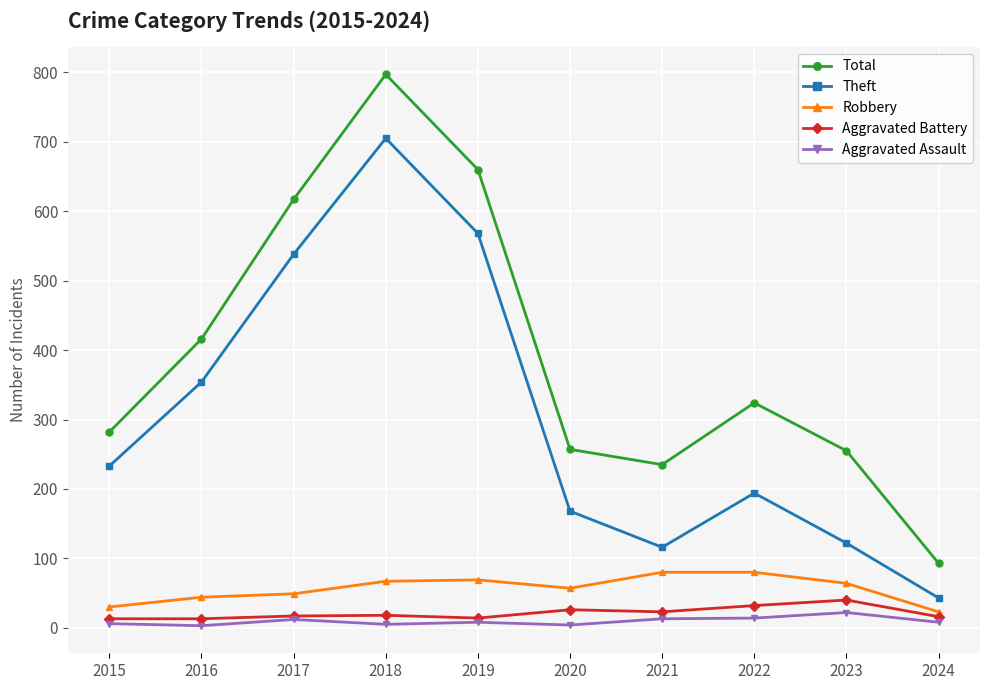

True or false: Total has more than 1 points higher than both neighbors.

True